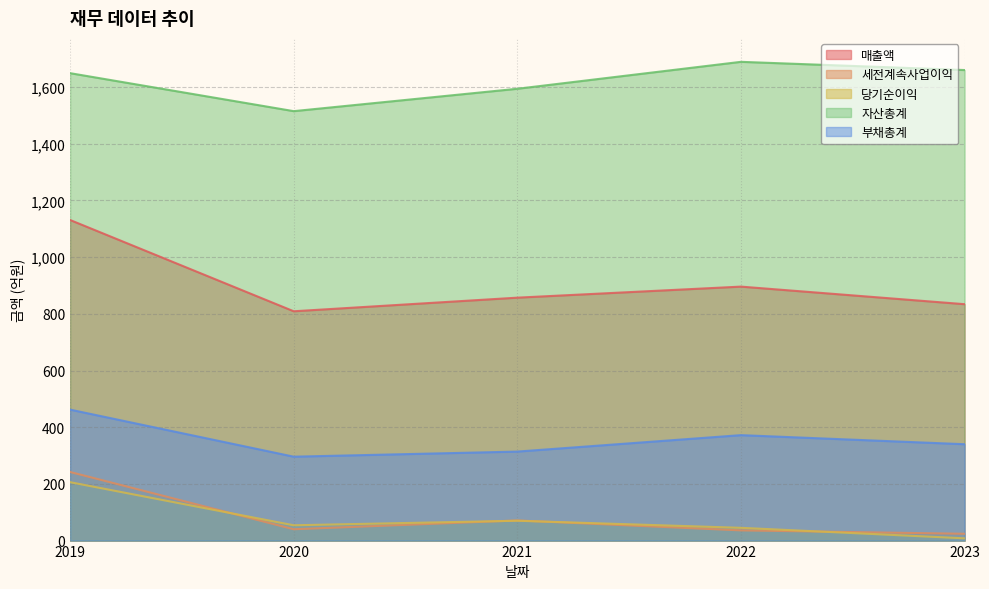

What is the difference between the maximum and minimum values in the 세전계속사업이익 series?

218